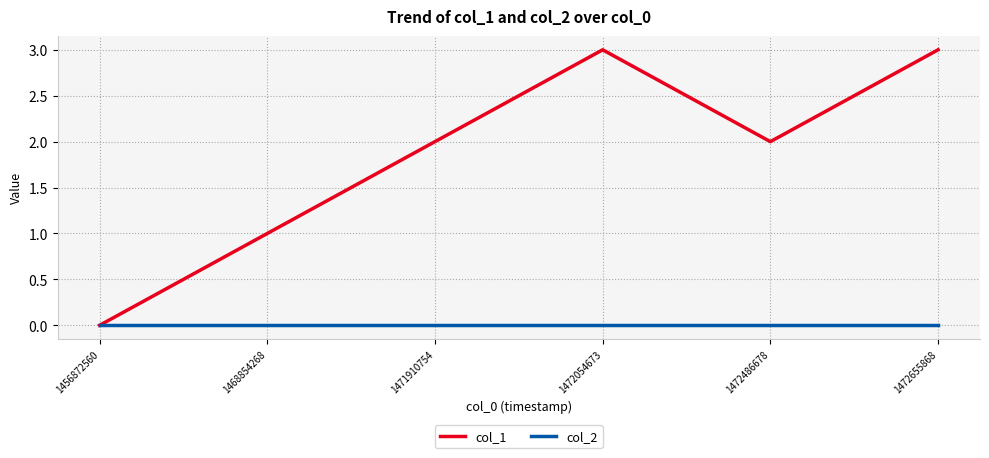

Which series changed the most between 1456872560 and 1471910754?

col_1